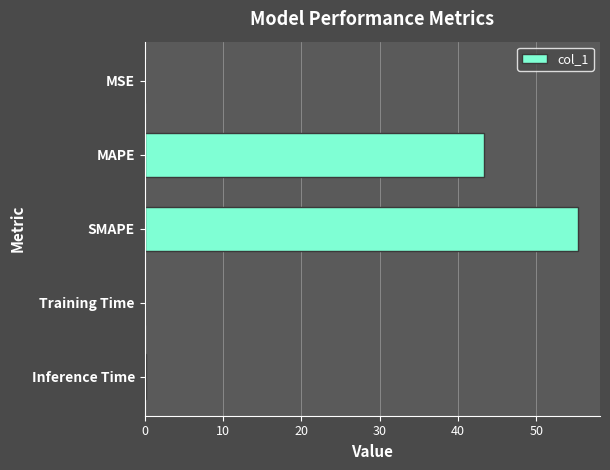

Approximately how many times larger is the value at SMAPE compared to MAPE?

1.3